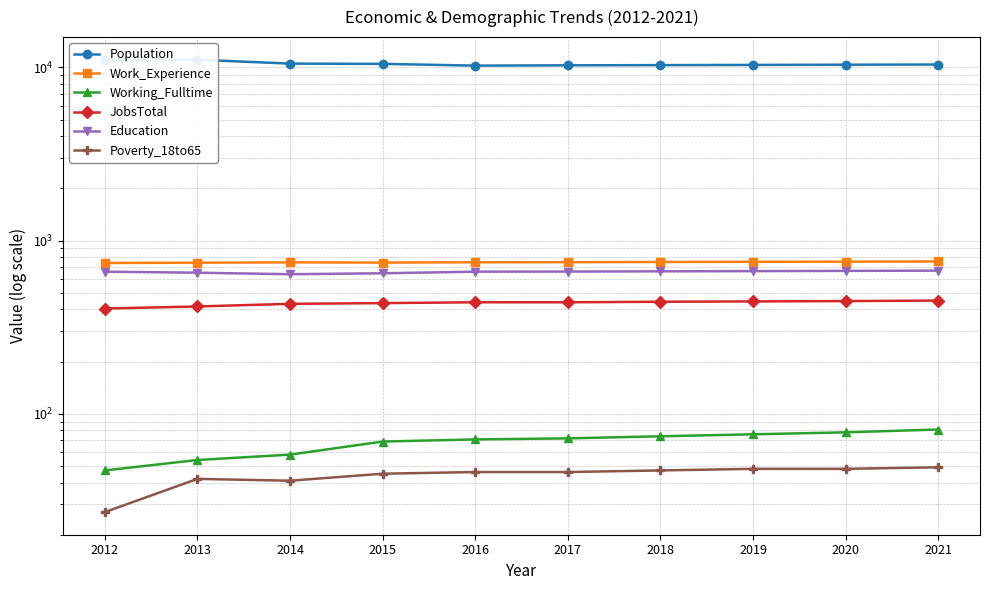

What is the lowest value of the Work_Experience series?

742